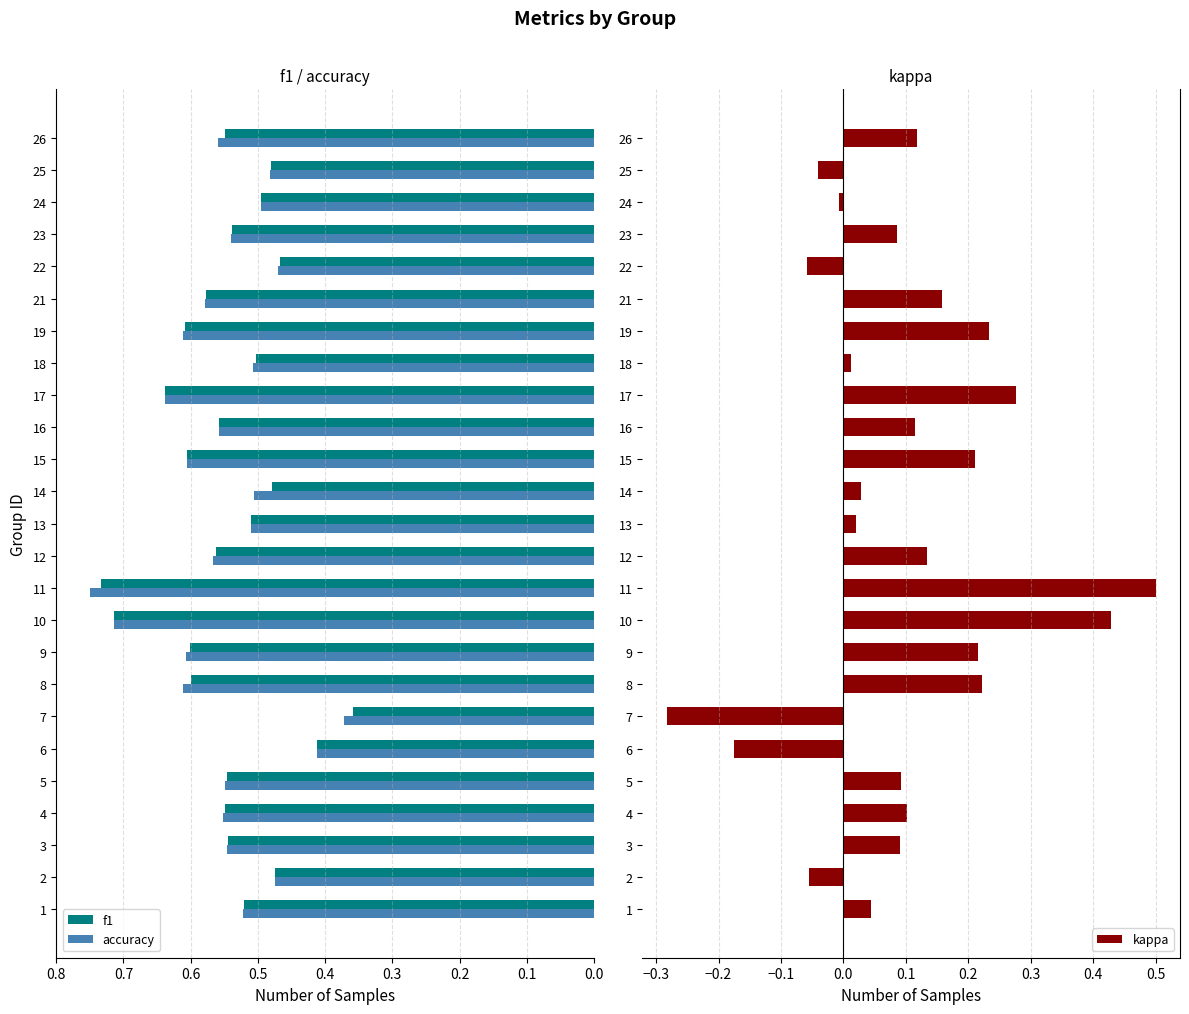

What is the sum of all accuracy values?

13.7